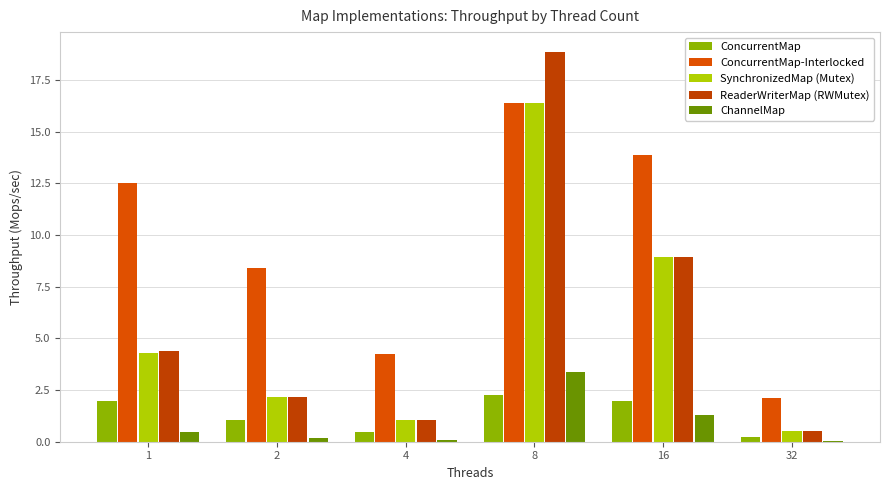

How many categories are shown in the chart?

6